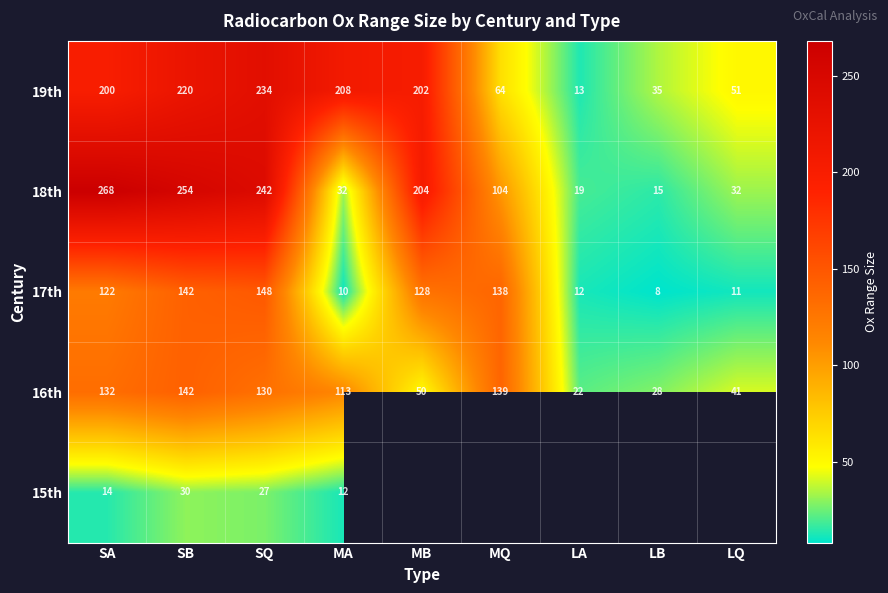

True or false: 17th has a value of 12 at LA.

True